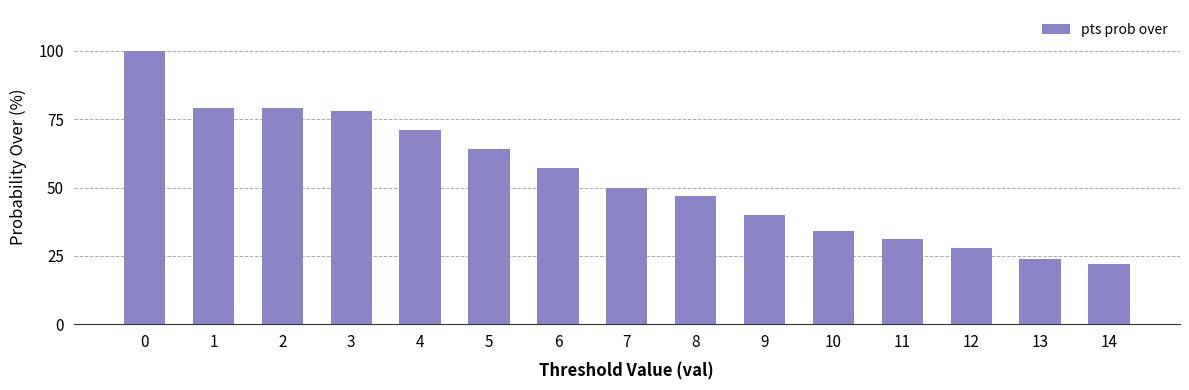

What is the difference between the maximum and minimum values?

78